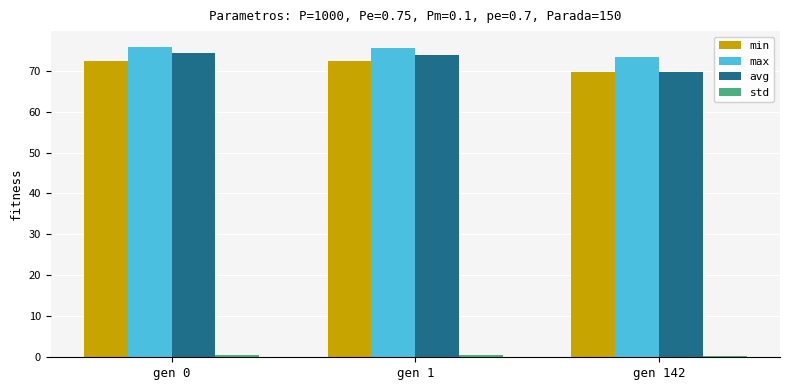

What is the approximate value of max at gen 142?

73.2